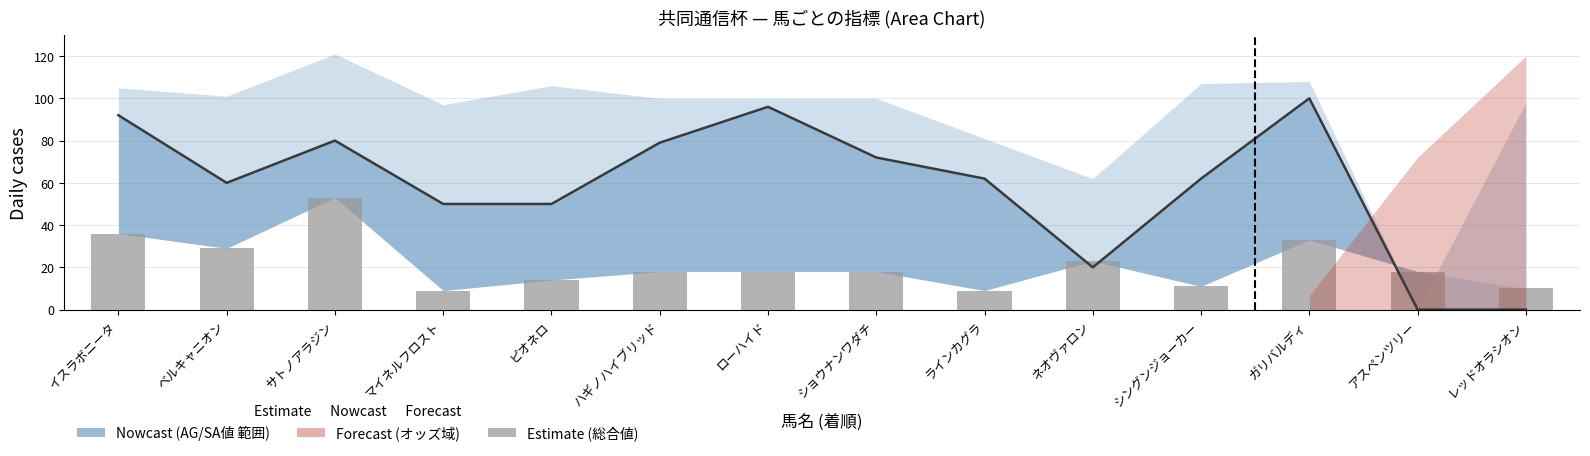

At how many categories does at least one series exceed 36?

11